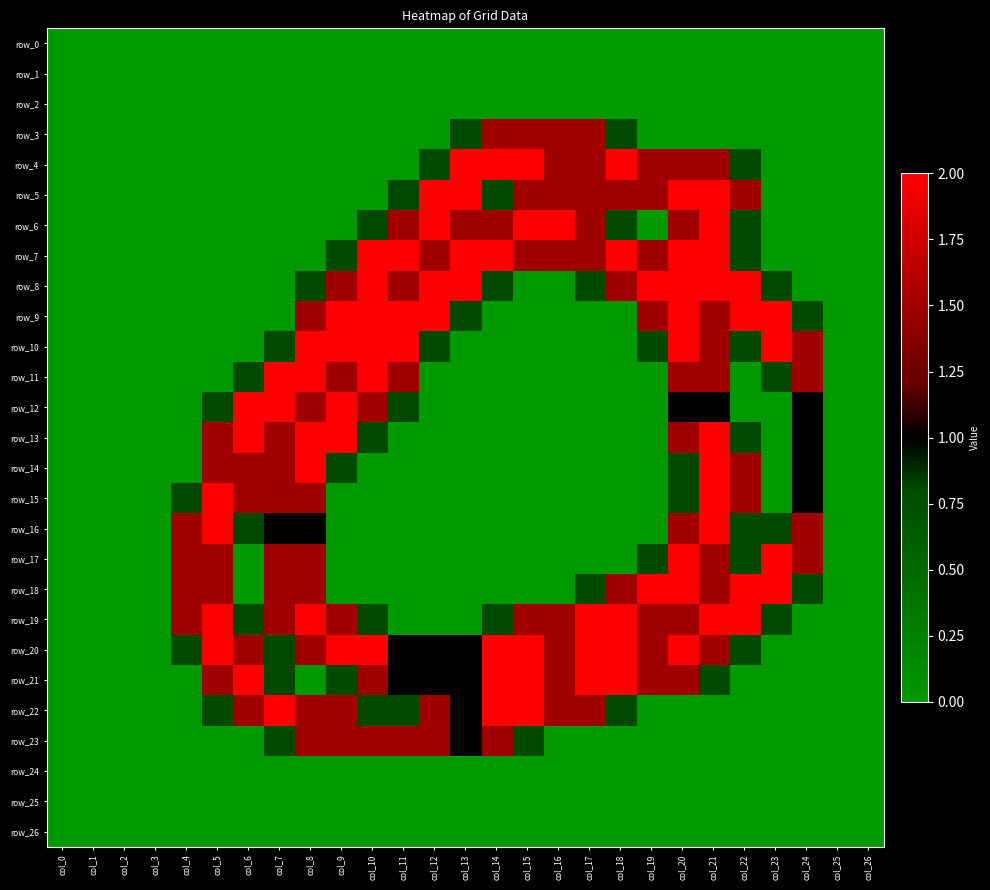

How many series are shown in this chart?

27